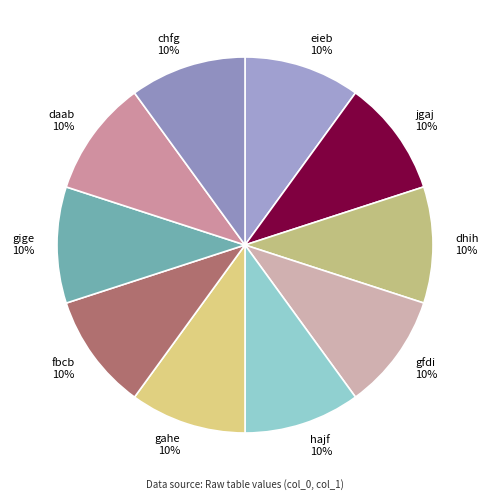

The gahe slice represents 16% of the pie. True or false?

False